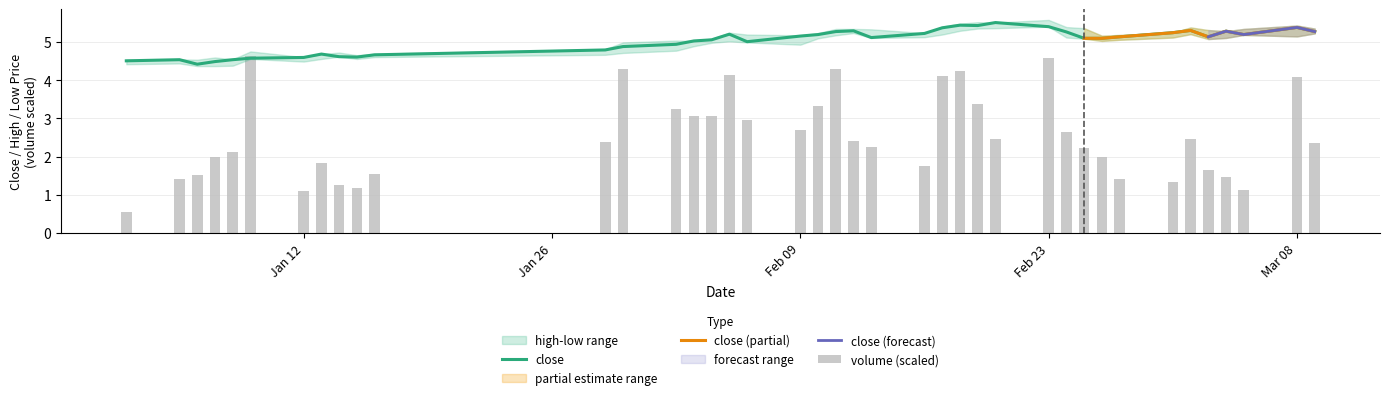

Rank the series by their average value, from highest to lowest.

close, volume